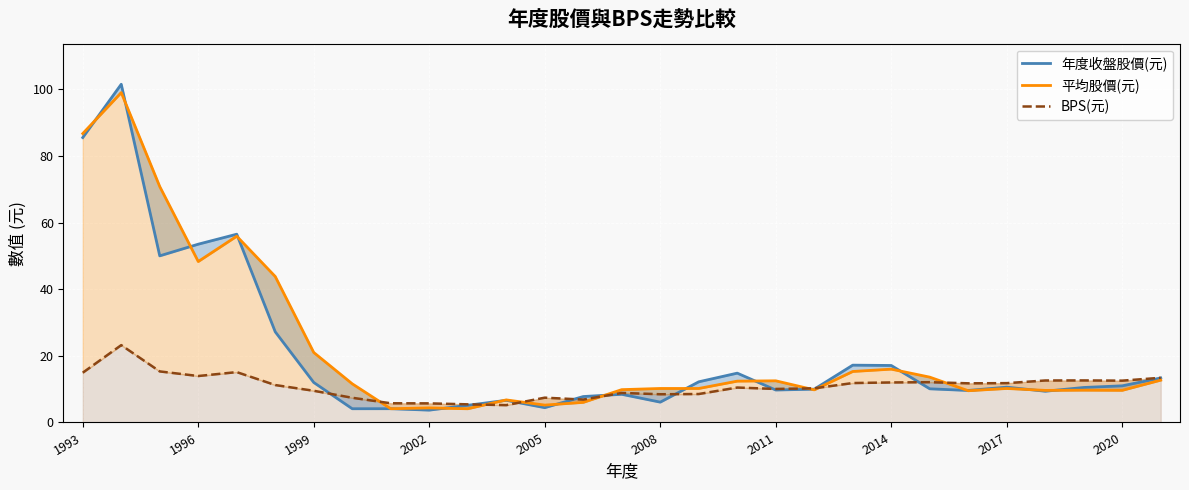

True or false: 年度收盤股價(元) has a value of 17.2 at 20.

True